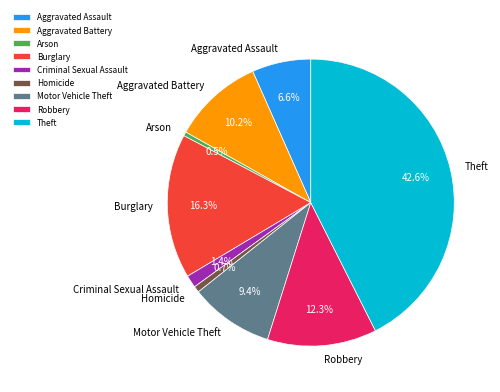

Does Burglary account for over 50% of the chart?

No